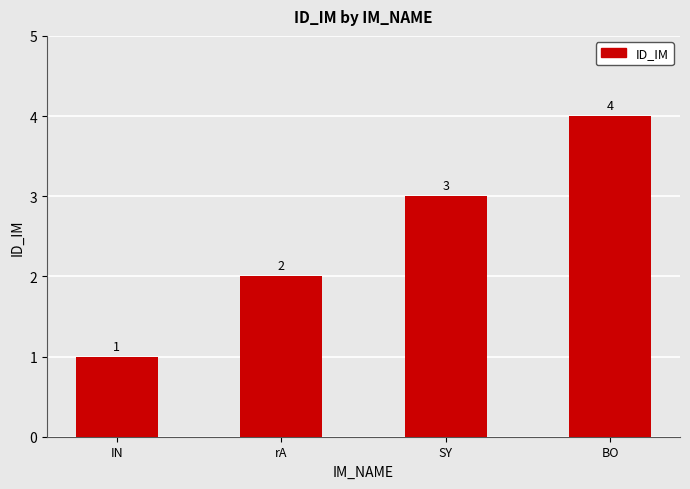

List the labels in order of value, largest first.

BO, SY, rA, IN